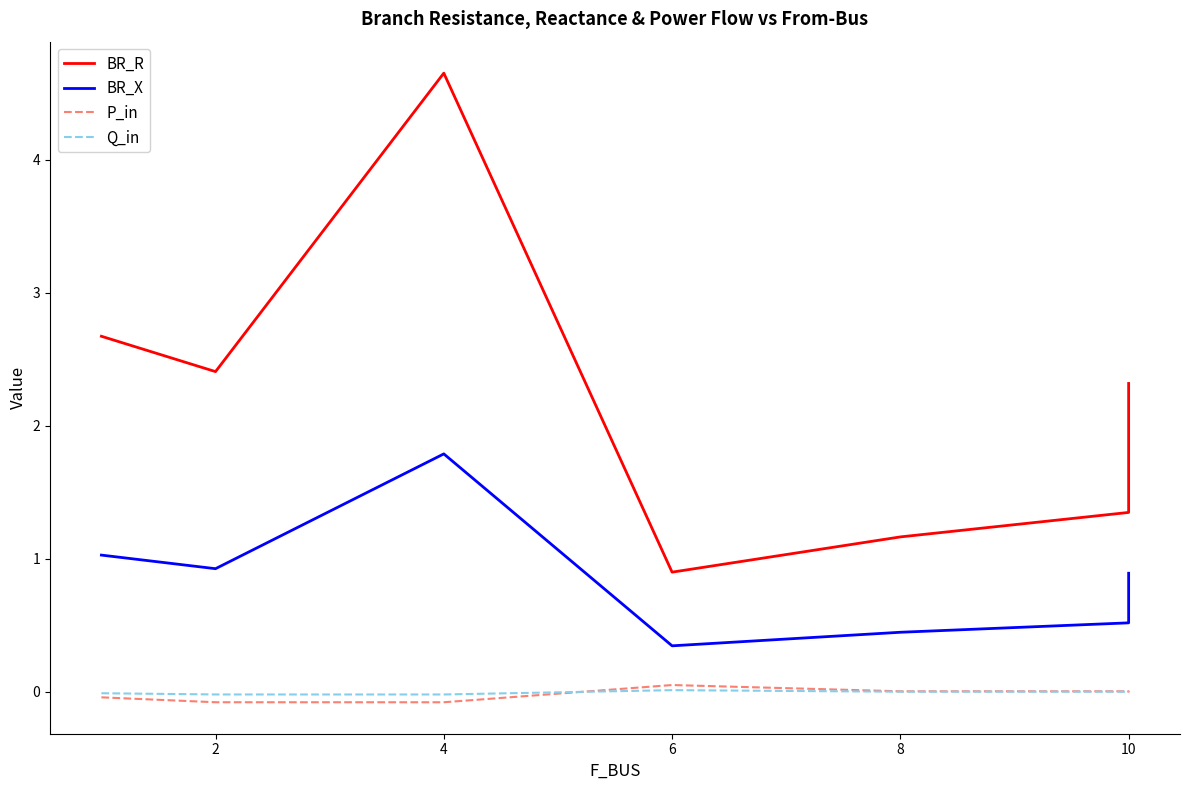

Is it true that BR_R equals 0.8 at 0?

False